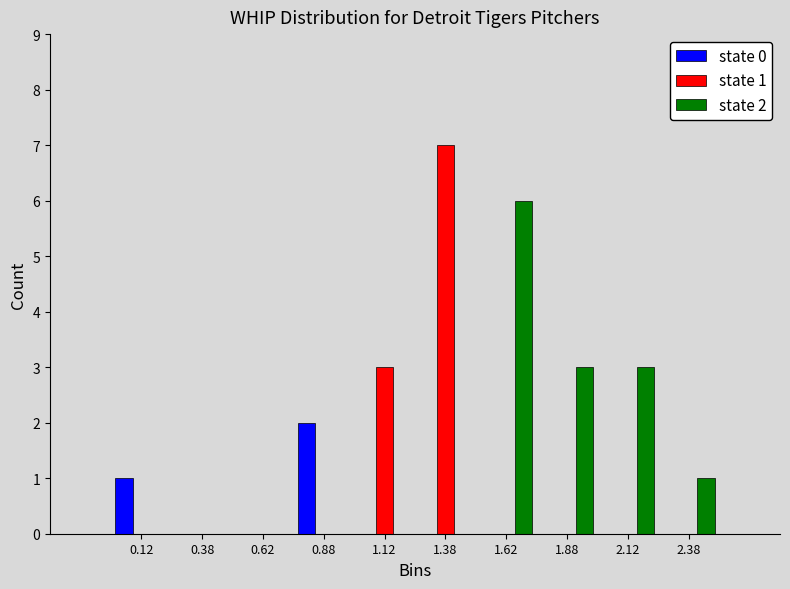

In the state 0 series, which range on the x-axis has the tallest bar?

0.75 to 1.00